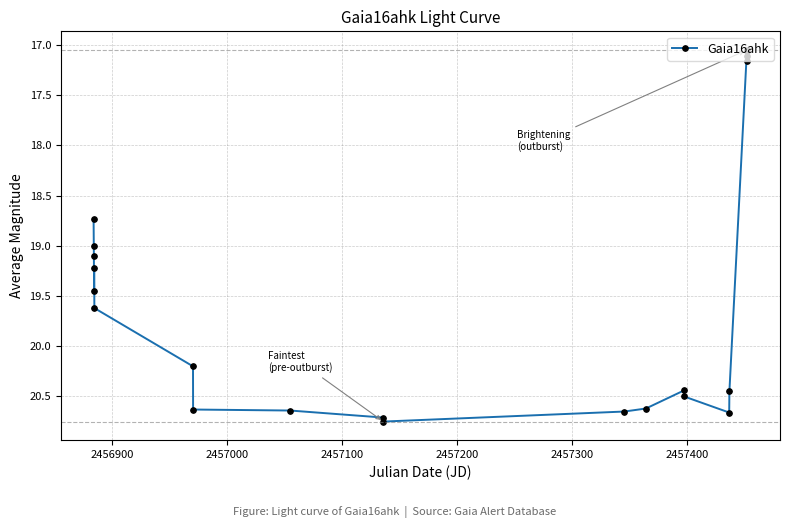

True or false: the data has more than 1 interior local peaks.

True